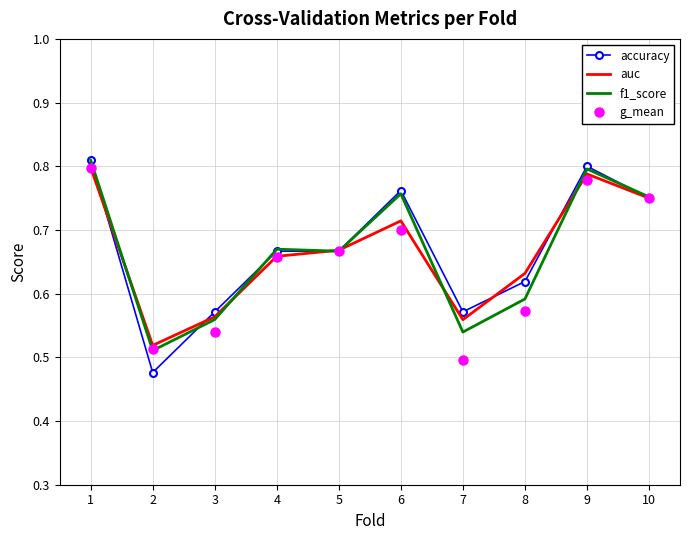

What is the sum of all g_mean values?

6.5